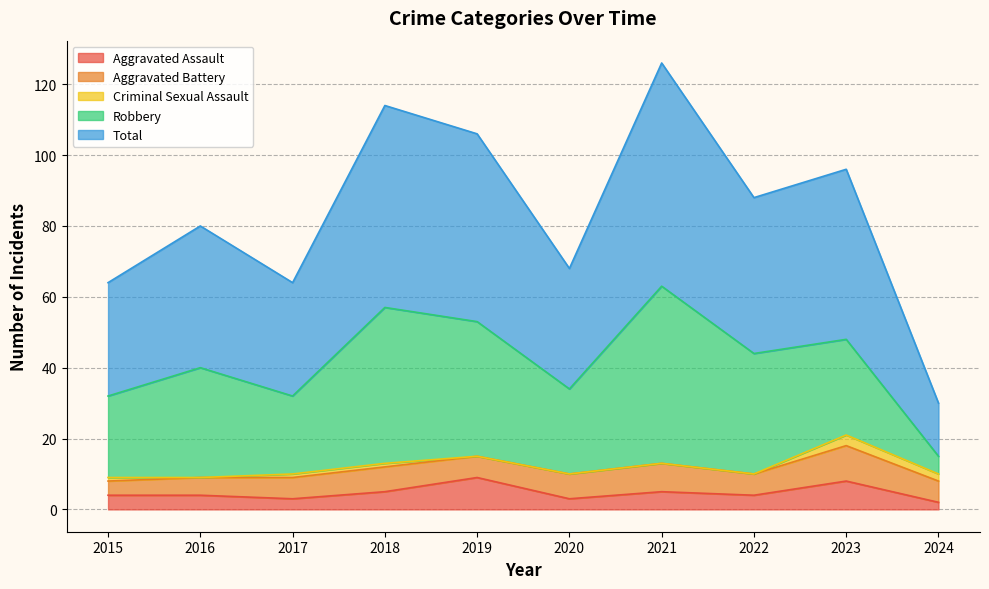

What is the value of the Aggravated Assault point at the 6th from the left?

3